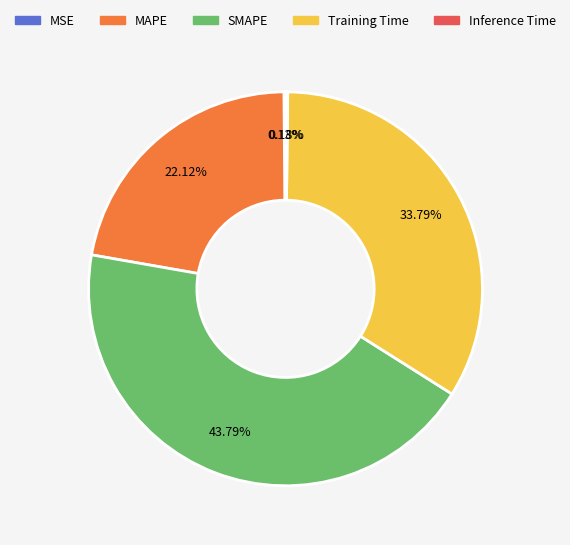

To the nearest percent, what portion does MAPE represent?

22%